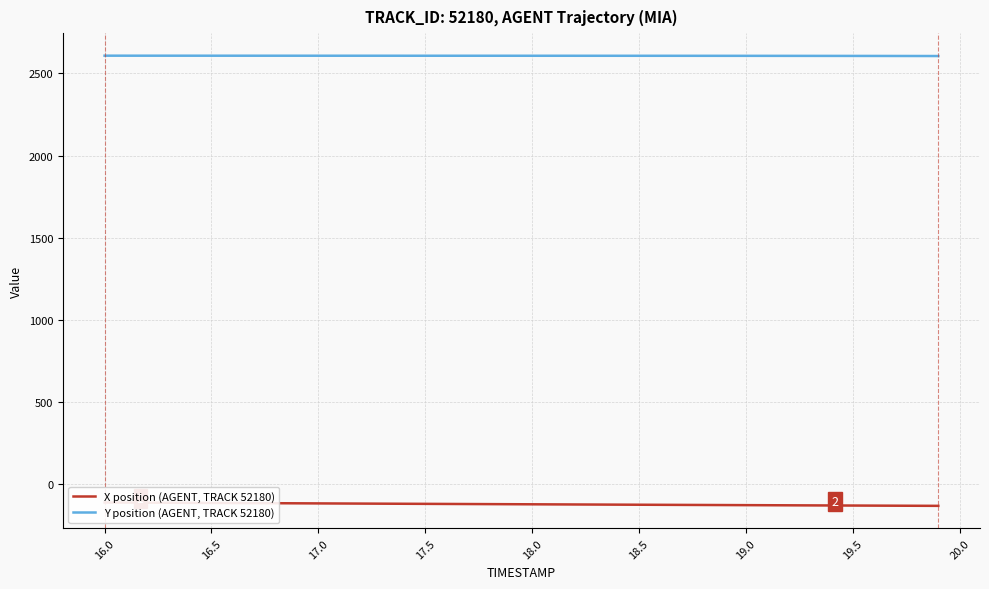

True or false: X position (AGENT, TRACK 52180) has more than 1 points higher than both neighbors.

False